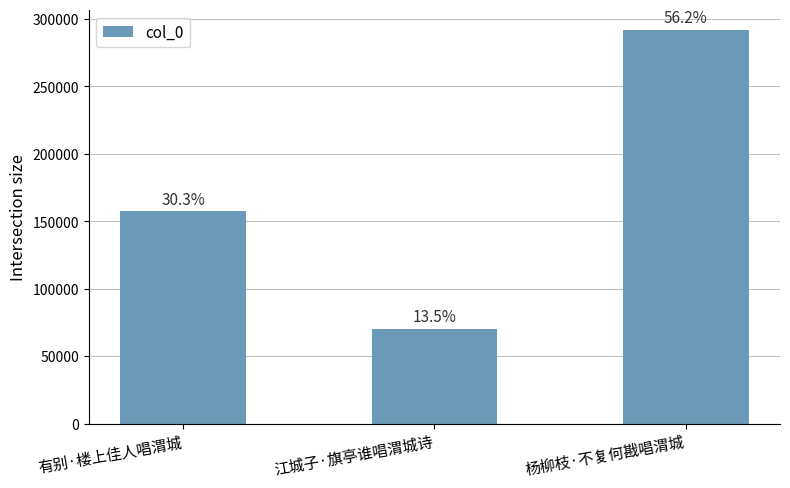

What is the value of the 2nd bar from the left?

70324